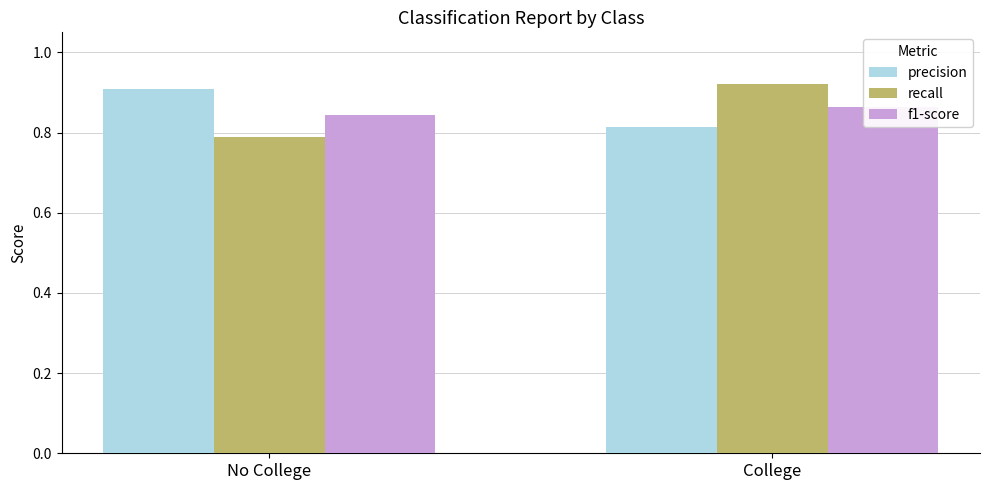

Reading right to left, what are all the values shown in this chart?

precision: 0.8	0.9
recall: 0.9	0.8
f1-score: 0.9	0.8